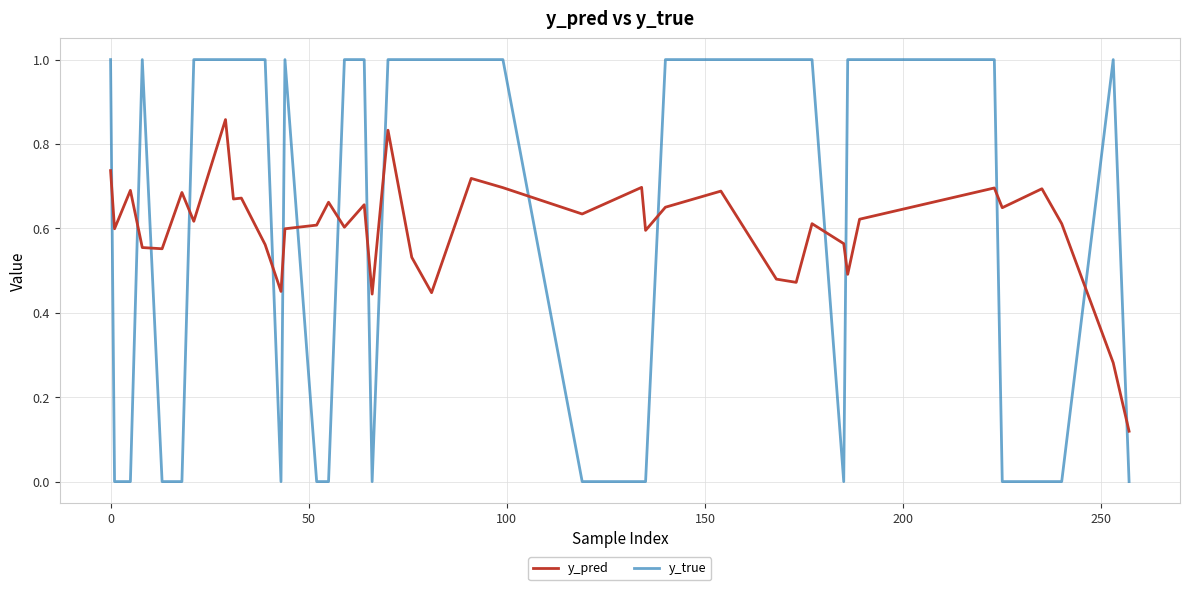

What are all the series names shown in the legend?

y_pred, y_true